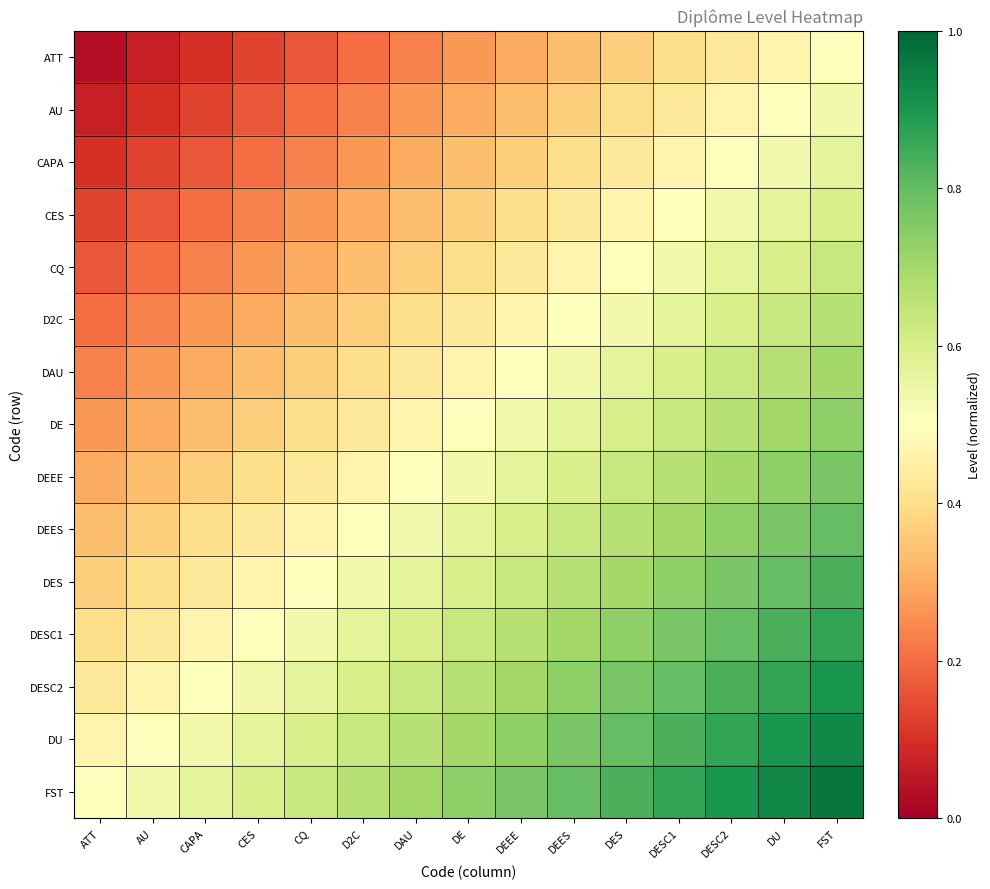

Reading left to right, list all the values displayed in this chart.

ATT: ATT=0.0	AU=0.1	CAPA=0.1	CES=0.1	CQ=0.2	D2C=0.2	DAU=0.2	DE=0.3	DEEE=0.3	DEES=0.3	DES=0.4	DESC1=0.4	DESC2=0.4	DU=0.5	FST=0.5
AU: ATT=0.1	AU=0.1	CAPA=0.1	CES=0.2	CQ=0.2	D2C=0.2	DAU=0.3	DE=0.3	DEEE=0.3	DEES=0.4	DES=0.4	DESC1=0.4	DESC2=0.5	DU=0.5	FST=0.5
CAPA: ATT=0.1	AU=0.1	CAPA=0.2	CES=0.2	CQ=0.2	D2C=0.3	DAU=0.3	DE=0.3	DEEE=0.4	DEES=0.4	DES=0.4	DESC1=0.5	DESC2=0.5	DU=0.5	FST=0.6
CES: ATT=0.1	AU=0.2	CAPA=0.2	CES=0.2	CQ=0.3	D2C=0.3	DAU=0.3	DE=0.4	DEEE=0.4	DEES=0.4	DES=0.5	DESC1=0.5	DESC2=0.5	DU=0.6	FST=0.6
CQ: ATT=0.2	AU=0.2	CAPA=0.2	CES=0.3	CQ=0.3	D2C=0.3	DAU=0.4	DE=0.4	DEEE=0.4	DEES=0.5	DES=0.5	DESC1=0.5	DESC2=0.6	DU=0.6	FST=0.6
D2C: ATT=0.2	AU=0.2	CAPA=0.3	CES=0.3	CQ=0.3	D2C=0.4	DAU=0.4	DE=0.4	DEEE=0.5	DEES=0.5	DES=0.5	DESC1=0.6	DESC2=0.6	DU=0.6	FST=0.7
DAU: ATT=0.2	AU=0.3	CAPA=0.3	CES=0.3	CQ=0.4	D2C=0.4	DAU=0.4	DE=0.5	DEEE=0.5	DEES=0.5	DES=0.6	DESC1=0.6	DESC2=0.6	DU=0.7	FST=0.7
DE: ATT=0.3	AU=0.3	CAPA=0.3	CES=0.4	CQ=0.4	D2C=0.4	DAU=0.5	DE=0.5	DEEE=0.5	DEES=0.6	DES=0.6	DESC1=0.6	DESC2=0.7	DU=0.7	FST=0.7
DEEE: ATT=0.3	AU=0.3	CAPA=0.4	CES=0.4	CQ=0.4	D2C=0.5	DAU=0.5	DE=0.5	DEEE=0.6	DEES=0.6	DES=0.6	DESC1=0.7	DESC2=0.7	DU=0.7	FST=0.8
DEES: ATT=0.3	AU=0.4	CAPA=0.4	CES=0.4	CQ=0.5	D2C=0.5	DAU=0.5	DE=0.6	DEEE=0.6	DEES=0.6	DES=0.7	DESC1=0.7	DESC2=0.7	DU=0.8	FST=0.8
DES: ATT=0.4	AU=0.4	CAPA=0.4	CES=0.5	CQ=0.5	D2C=0.5	DAU=0.6	DE=0.6	DEEE=0.6	DEES=0.7	DES=0.7	DESC1=0.7	DESC2=0.8	DU=0.8	FST=0.8
DESC1: ATT=0.4	AU=0.4	CAPA=0.5	CES=0.5	CQ=0.5	D2C=0.6	DAU=0.6	DE=0.6	DEEE=0.7	DEES=0.7	DES=0.7	DESC1=0.8	DESC2=0.8	DU=0.8	FST=0.9
DESC2: ATT=0.4	AU=0.5	CAPA=0.5	CES=0.5	CQ=0.6	D2C=0.6	DAU=0.6	DE=0.7	DEEE=0.7	DEES=0.7	DES=0.8	DESC1=0.8	DESC2=0.8	DU=0.9	FST=0.9
DU: ATT=0.5	AU=0.5	CAPA=0.5	CES=0.6	CQ=0.6	D2C=0.6	DAU=0.7	DE=0.7	DEEE=0.7	DEES=0.8	DES=0.8	DESC1=0.8	DESC2=0.9	DU=0.9	FST=0.9
FST: ATT=0.5	AU=0.5	CAPA=0.6	CES=0.6	CQ=0.6	D2C=0.7	DAU=0.7	DE=0.7	DEEE=0.8	DEES=0.8	DES=0.8	DESC1=0.9	DESC2=0.9	DU=0.9	FST=1.0